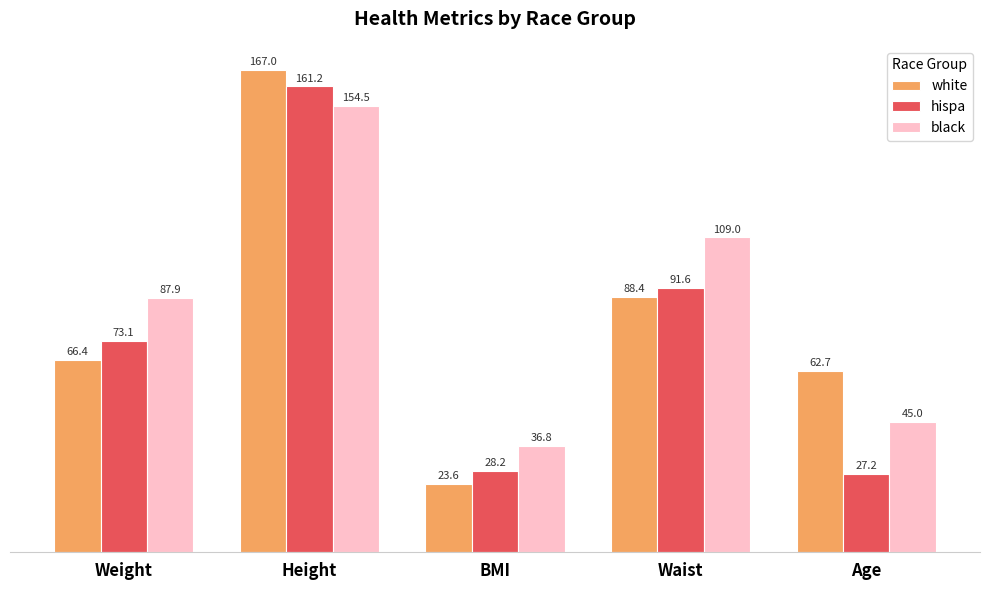

Is it true that white equals 62.7 at Age?

True